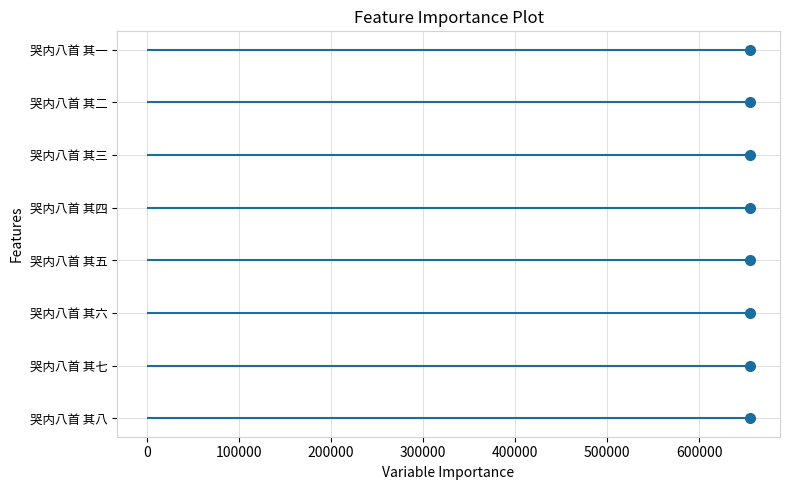

Which category has the lowest value across all series?

哭内八首 其一